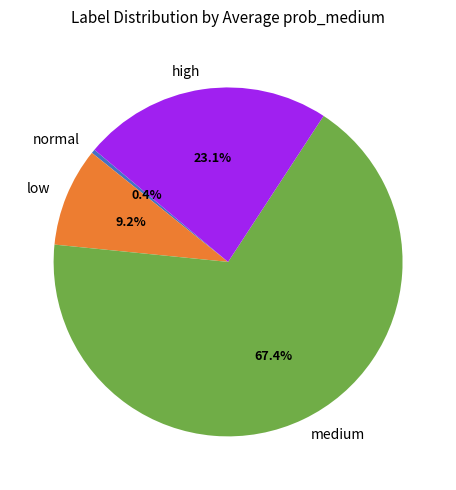

Which category has the smallest portion of the pie?

normal